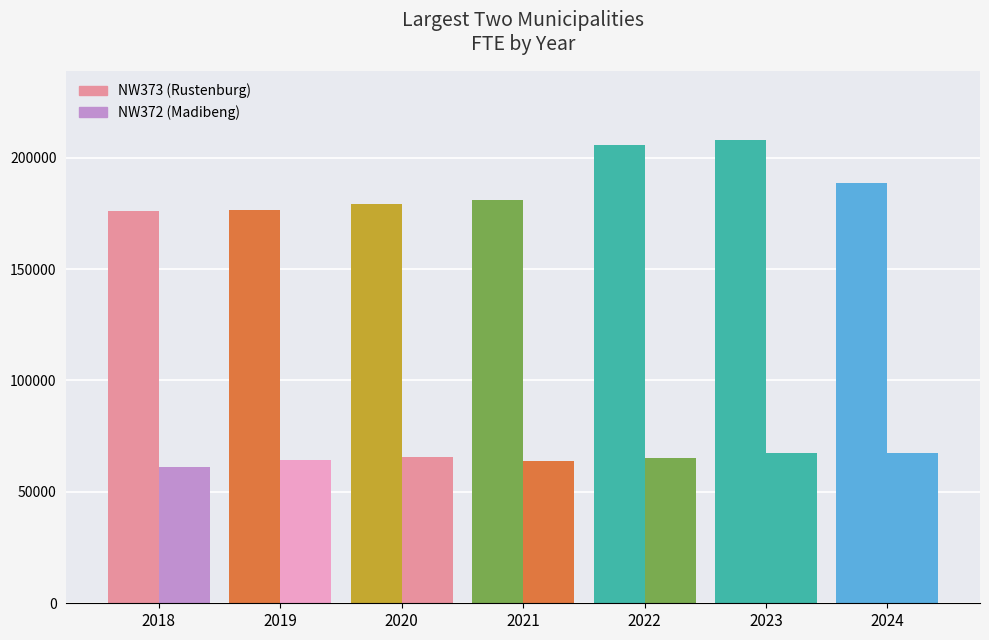

How many data points in NW373 (Rustenburg) are above 180940?

4